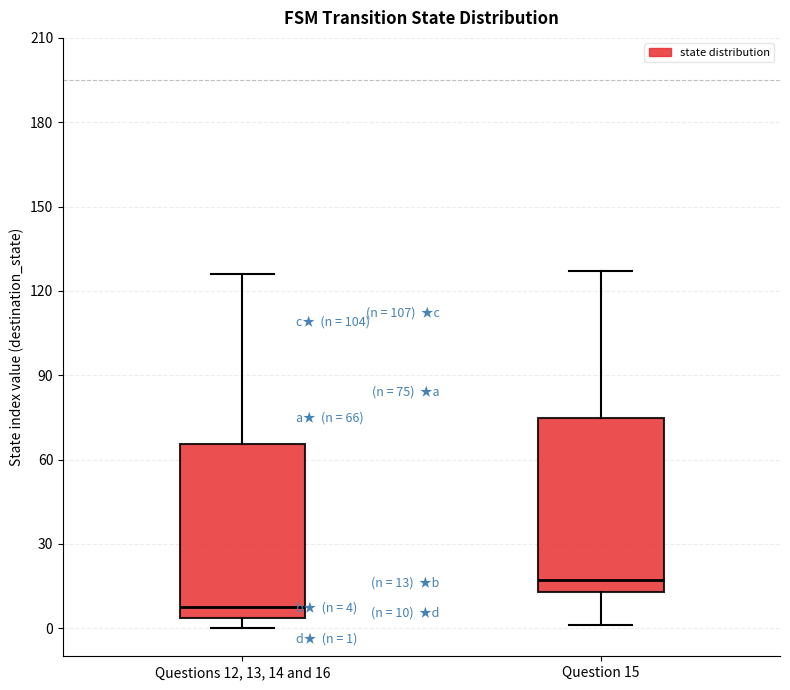

Which box has the lowest median line?

Questions 12, 13, 14 and 16